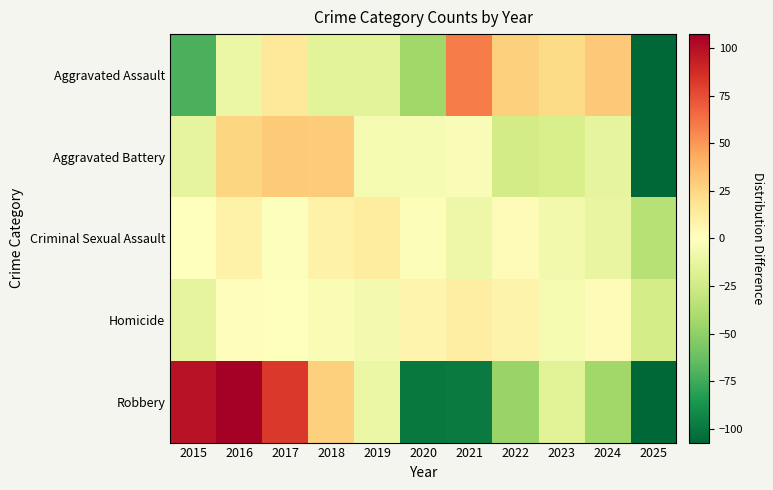

Which series has the largest total across all categories?

Homicide